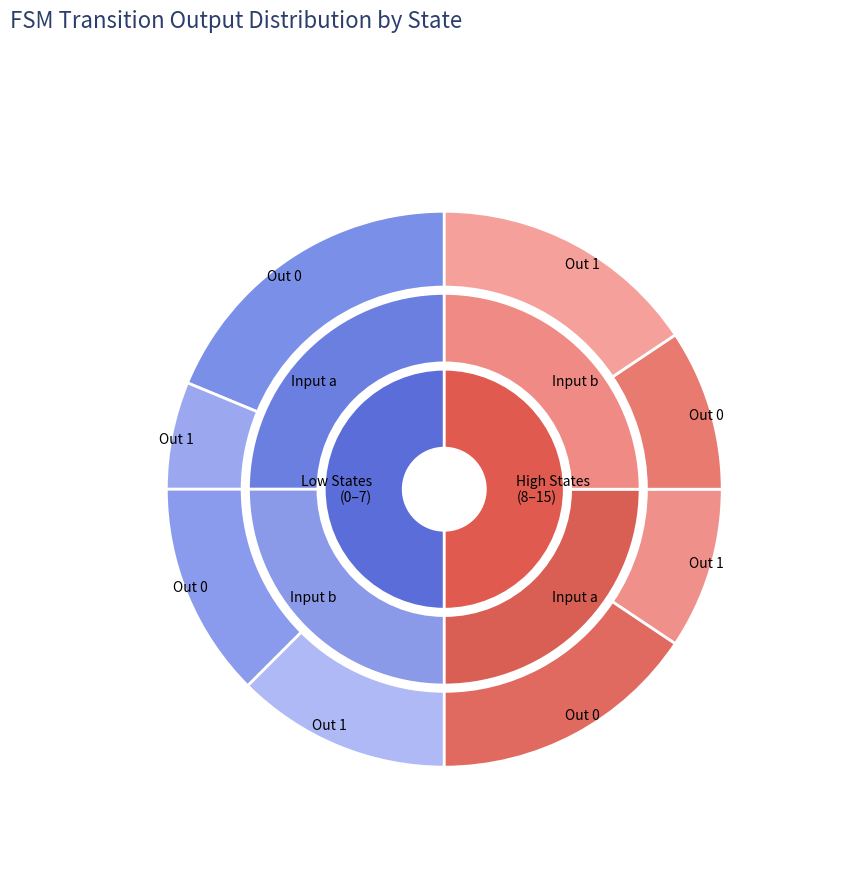

How much of the chart is everything except 15?

100.0%